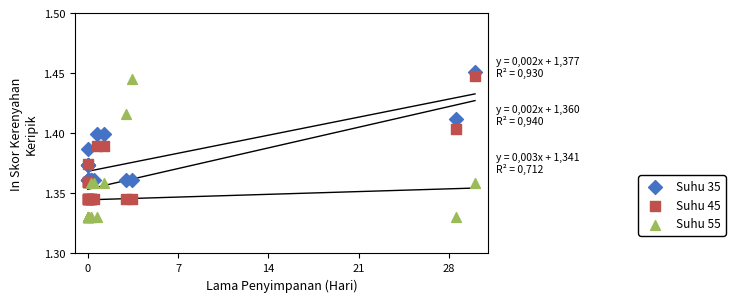

Which series has the widest spread of Y values?

Suhu 55